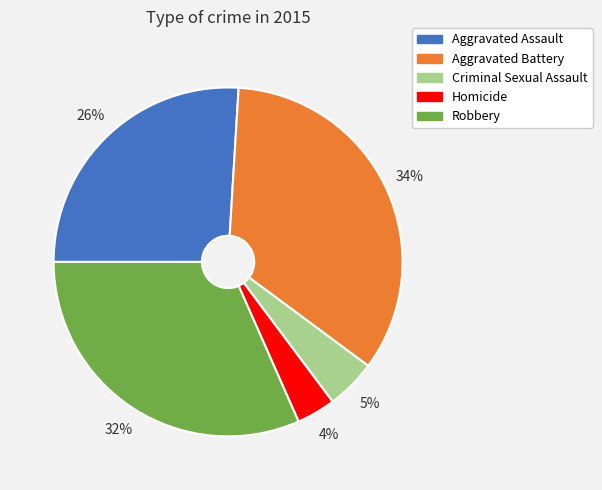

Is it true that Aggravated Assault is 37% of the pie?

False